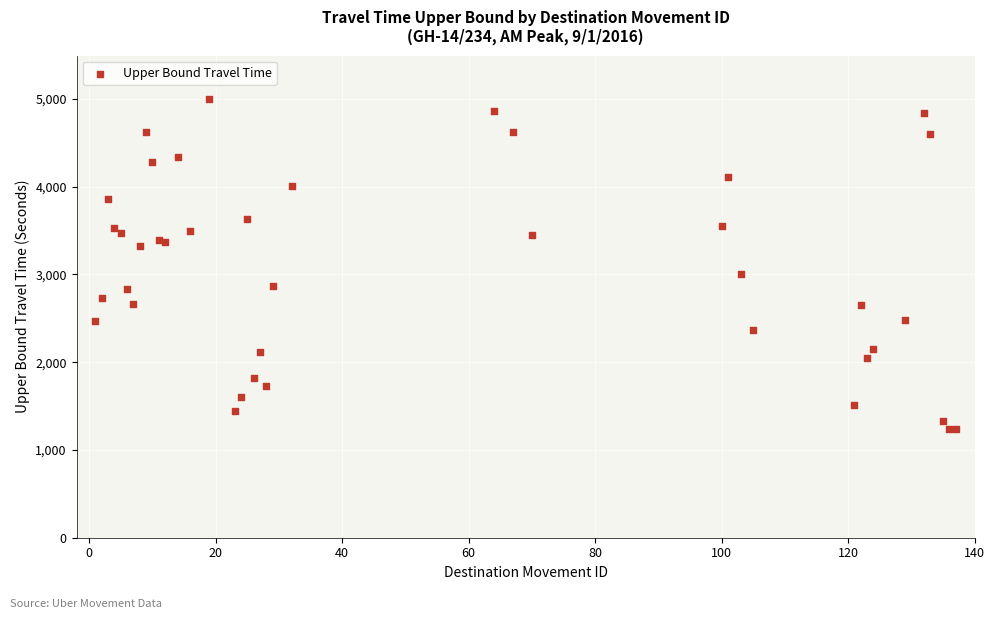

What Y value in the scatter plot is closest to 3114?

3000